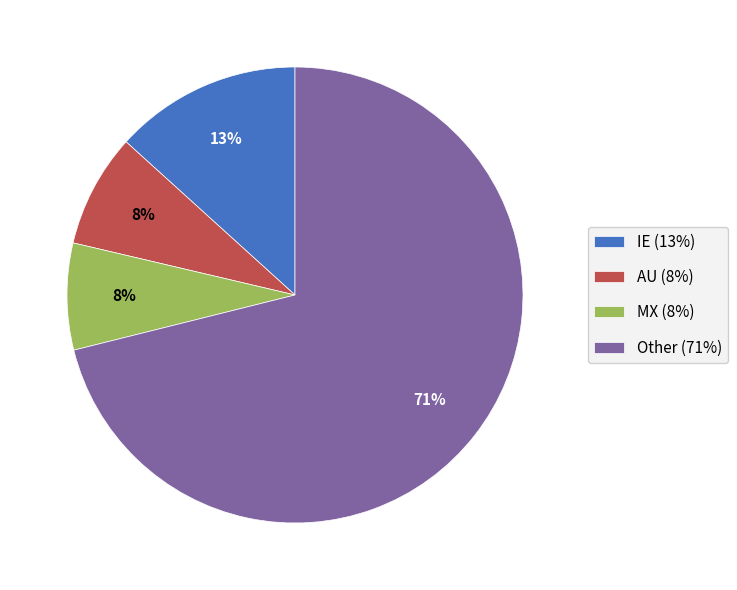

Is the sum of Other (71%) and IE (13%) greater than half?

Yes